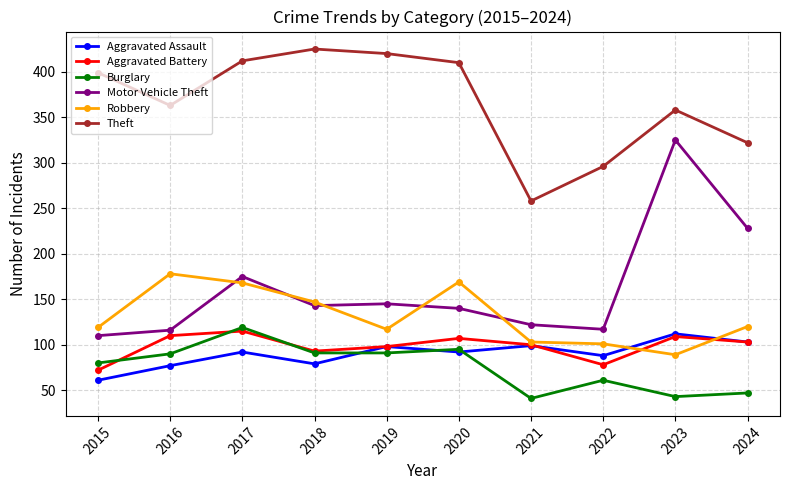

Is this an area chart (filled region under the line)?

No